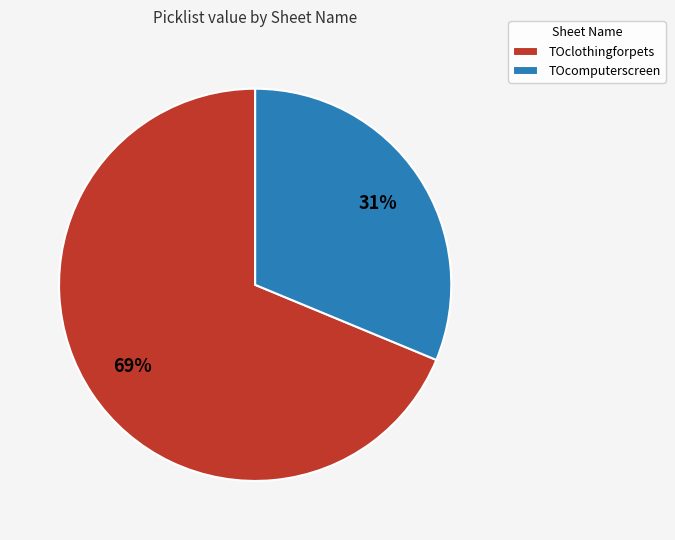

To the nearest percent, what is the combined percentage of TOcomputerscreen and TOclothingforpets?

100%